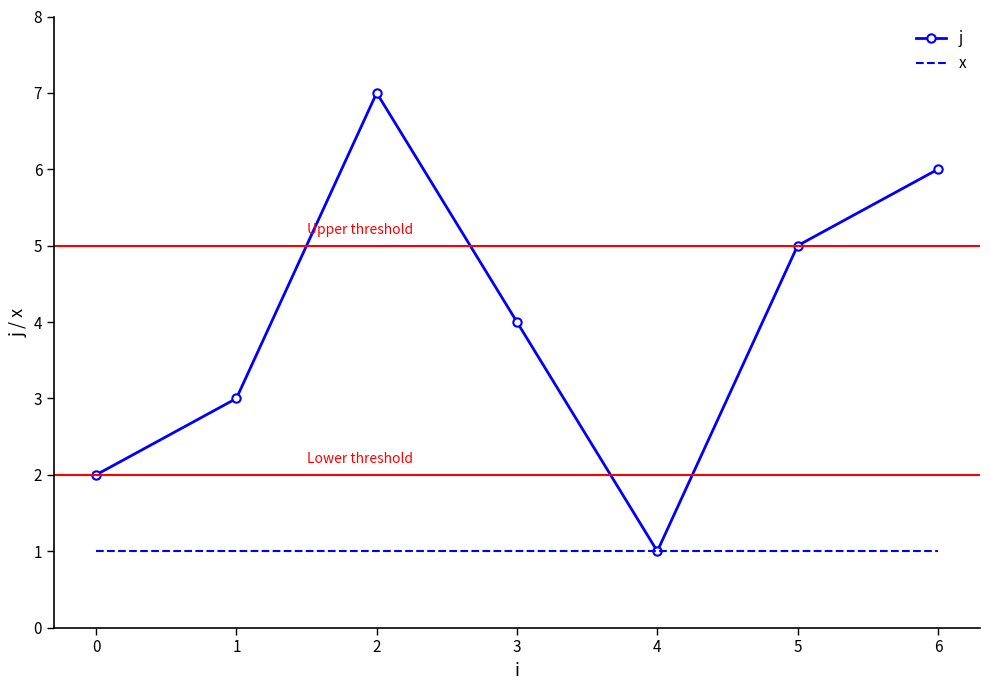

What are all the series names shown in the legend?

j, x